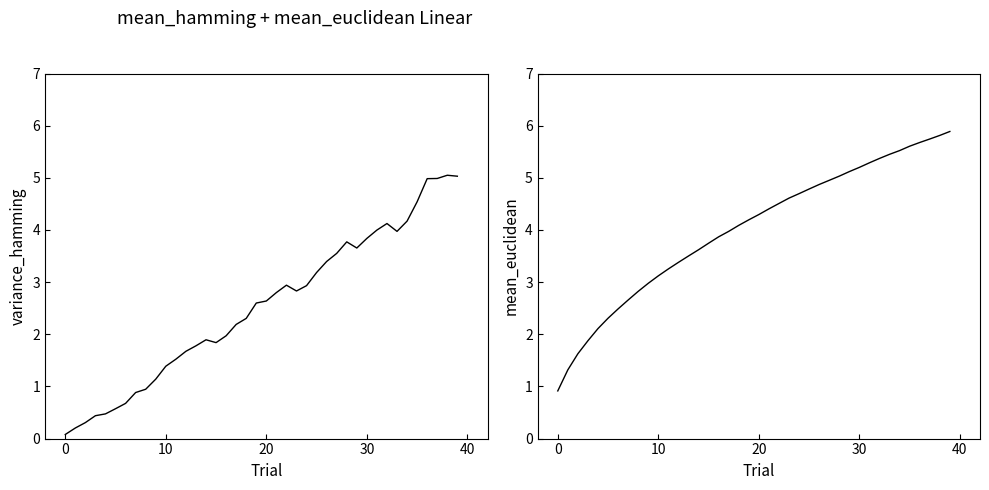

The variance_hamming series shows 1.3 at 16. True or false?

False